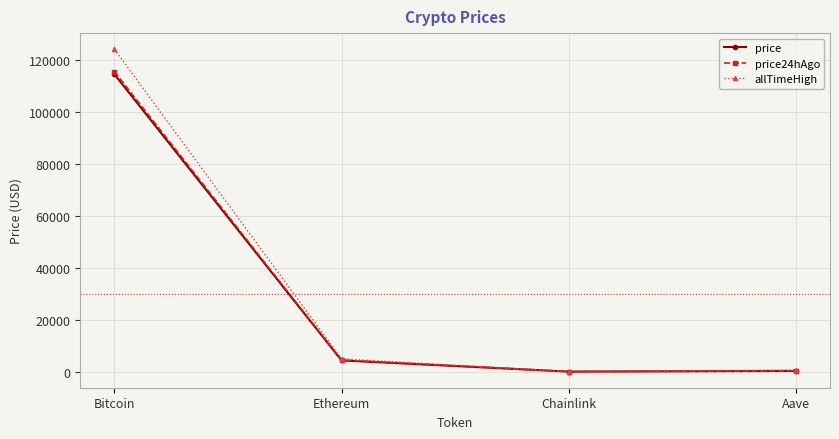

What is the difference between the maximum and minimum values in the allTimeHigh series?

124075.3